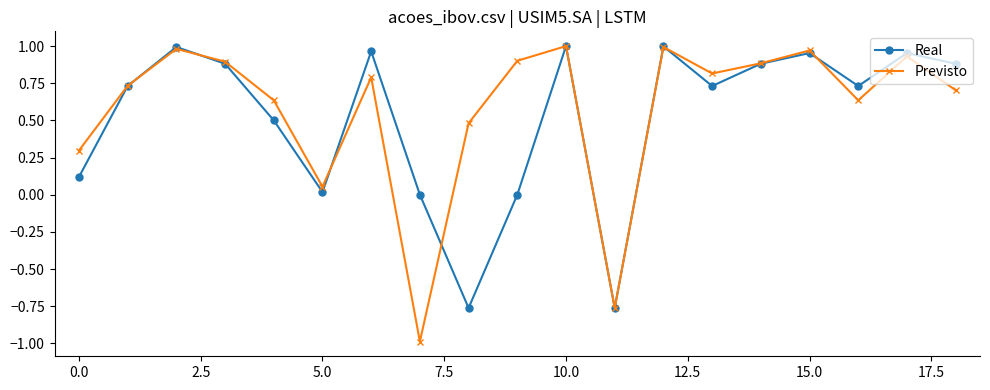

Which series has the largest range (max minus min)?

Previsto